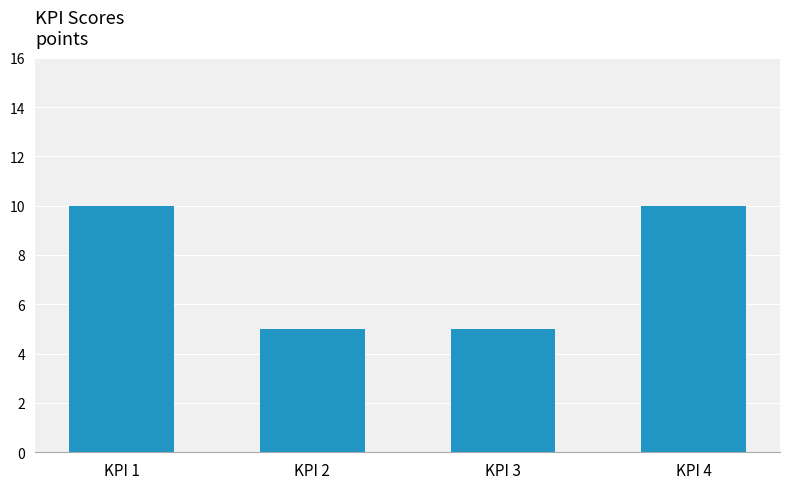

What is the value of the 1st bar from the left?

10